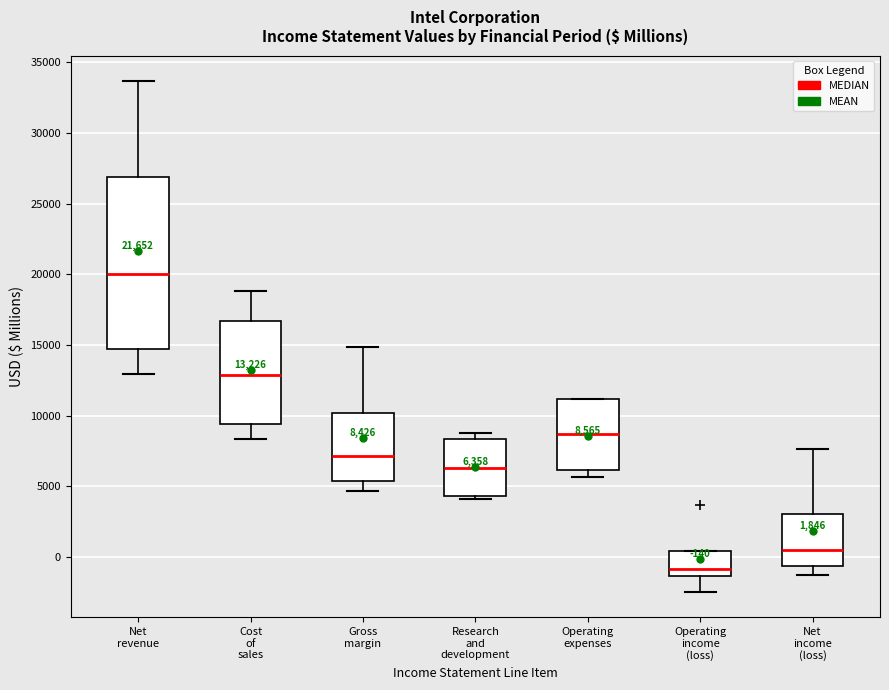

Which box's median line is the lowest?

Operating income (loss)